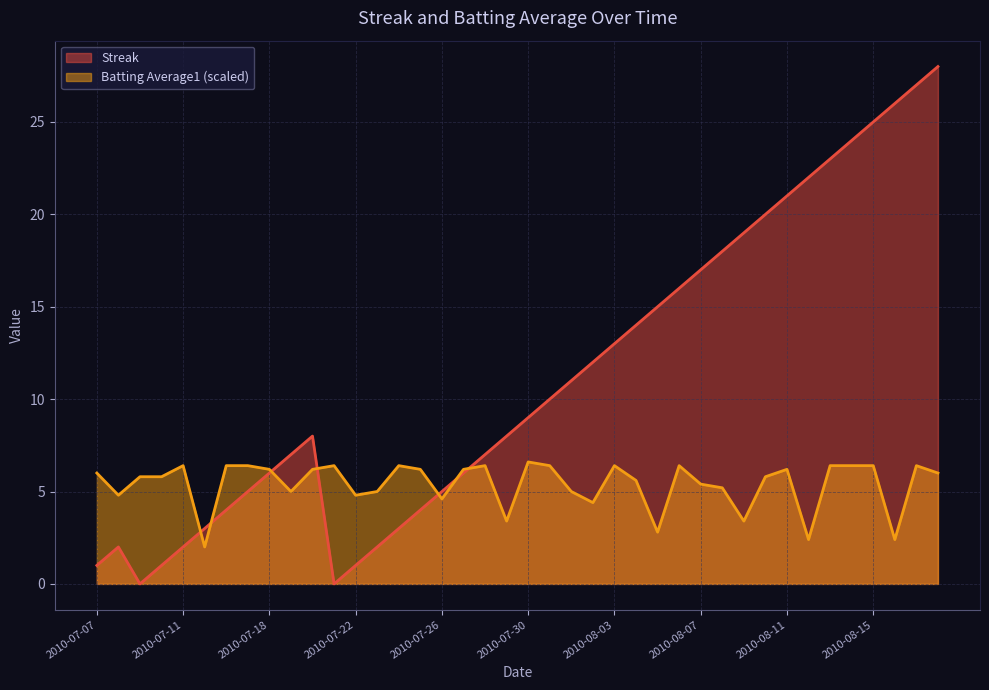

How many distinct data groups are displayed?

2